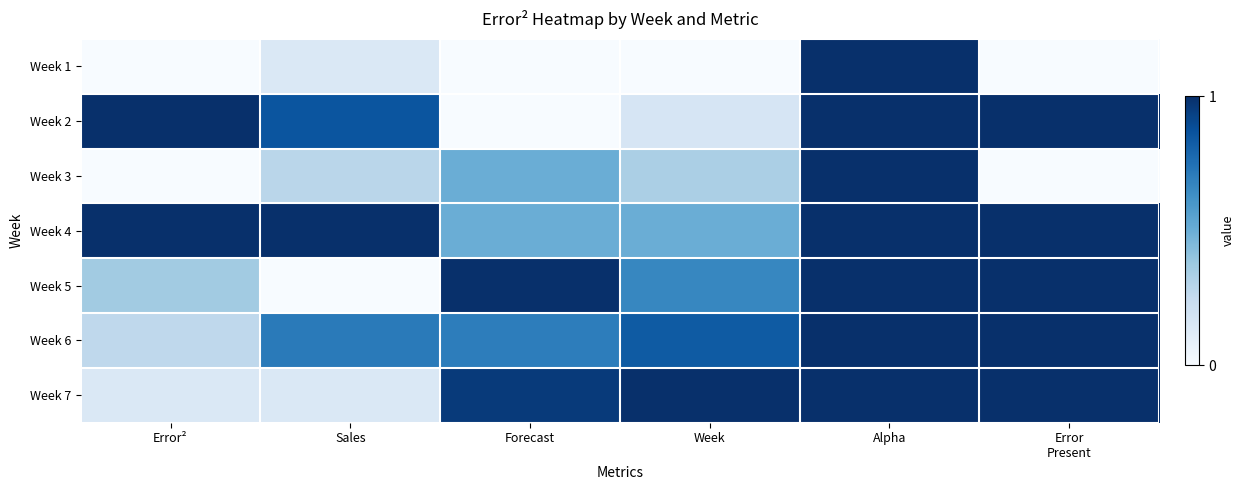

What is the total value across all series at Forecast?

3.7